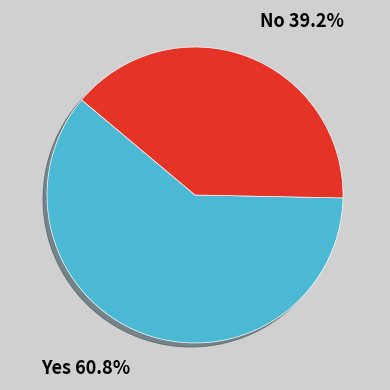

How many slices are in this pie chart?

2